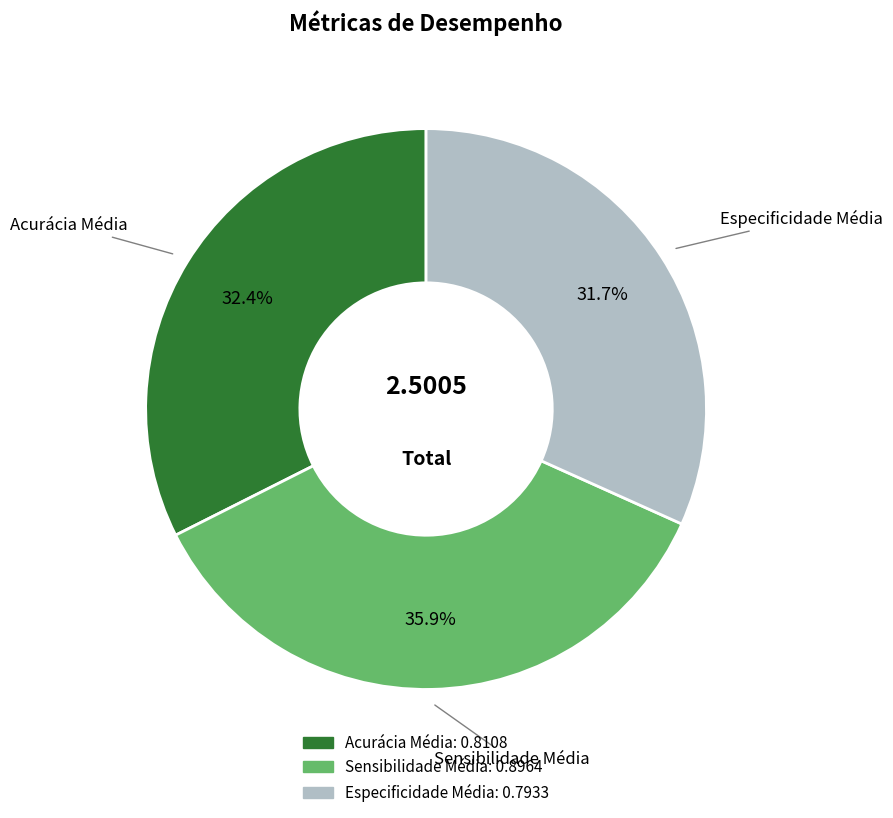

Rank the categories by value from highest to lowest.

Sensibilidade Média, Acurácia Média, Especificidade Média